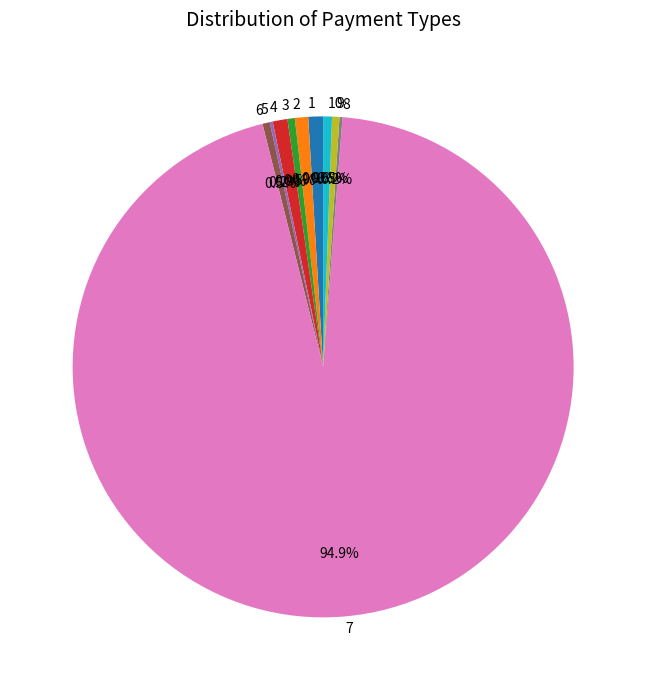

To the nearest percent, what is the average slice percentage?

10%